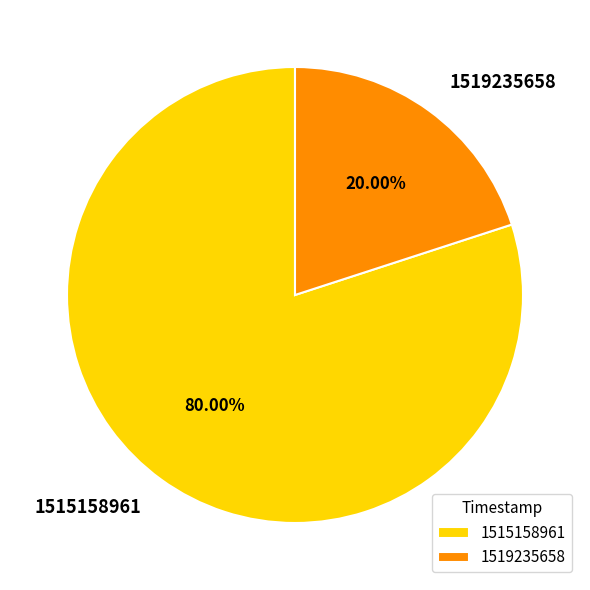

Which has a higher value, 1515158961 or 1519235658?

1515158961